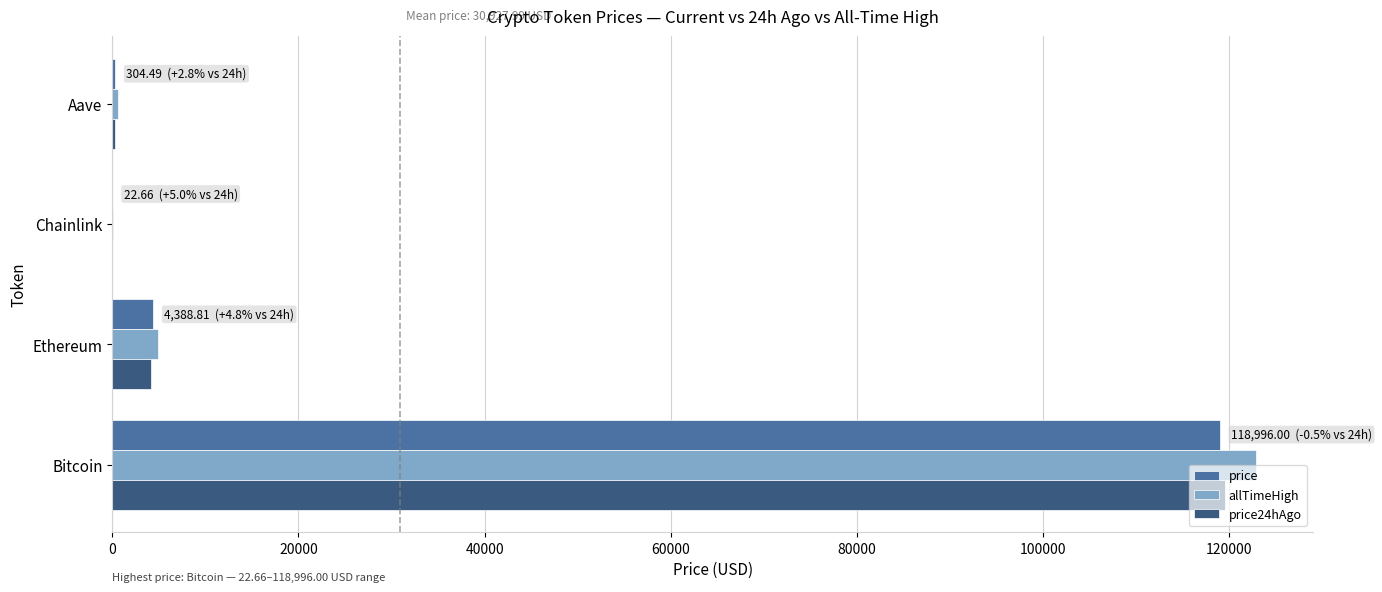

What is the maximum value shown in the chart?

122838.0